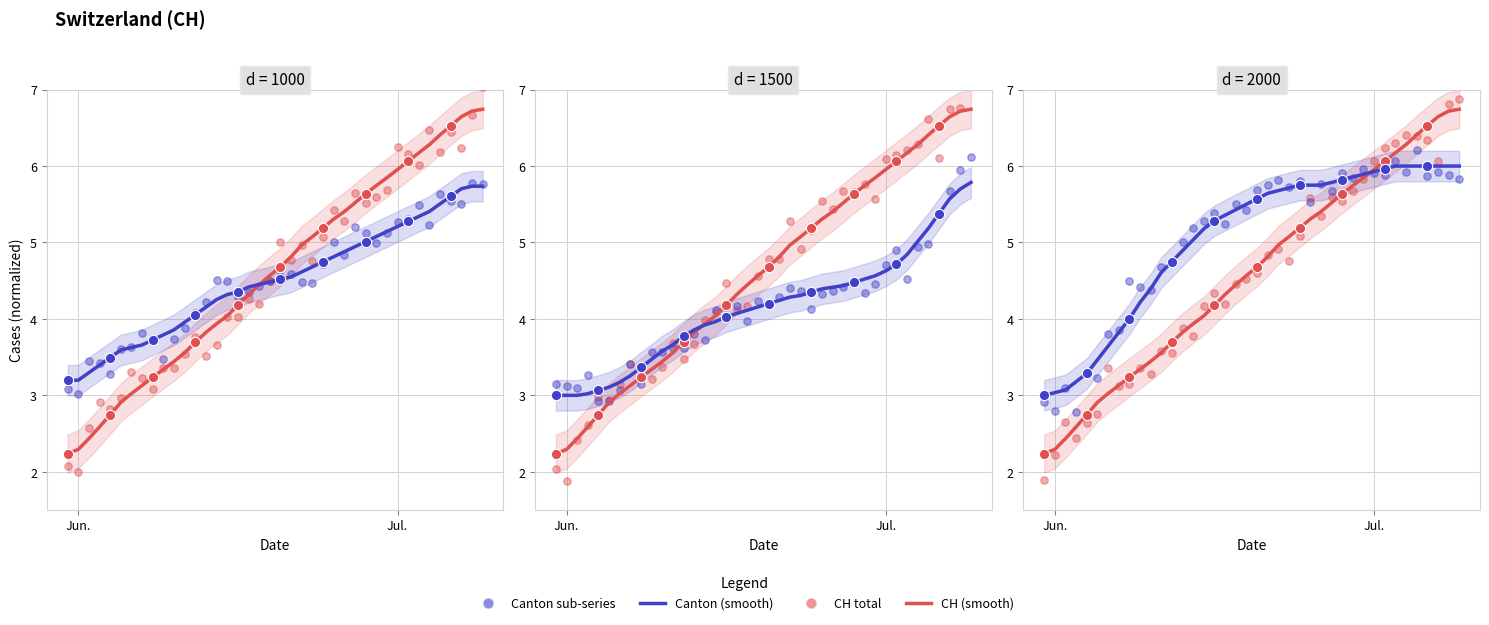

At how many categories does at least one series exceed 6?

8